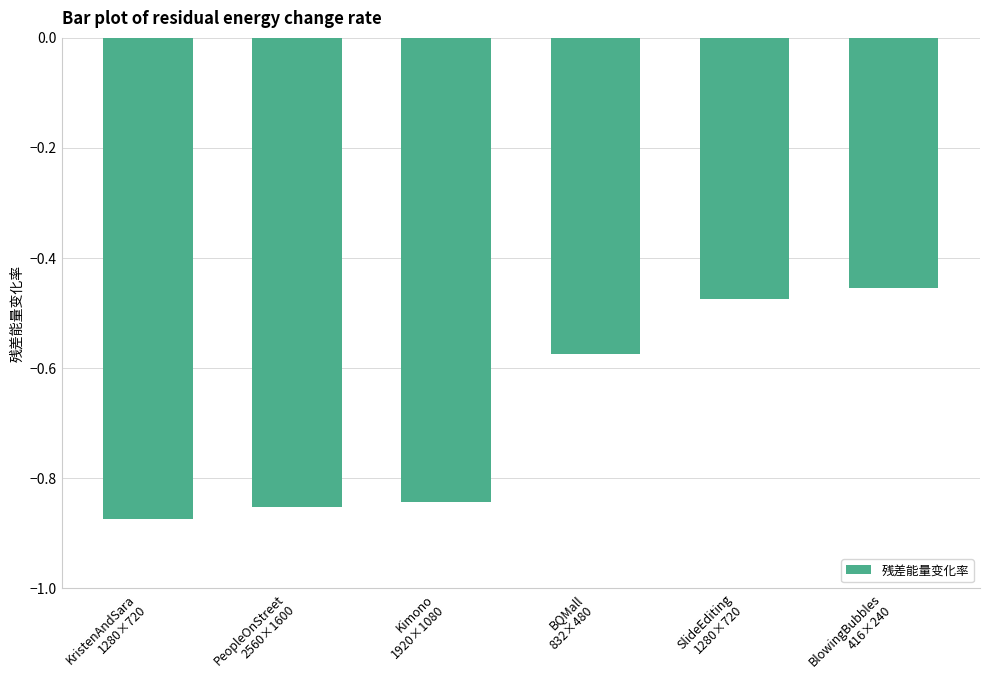

Where is the data nearest to the value 0?

BlowingBubbles
416×240